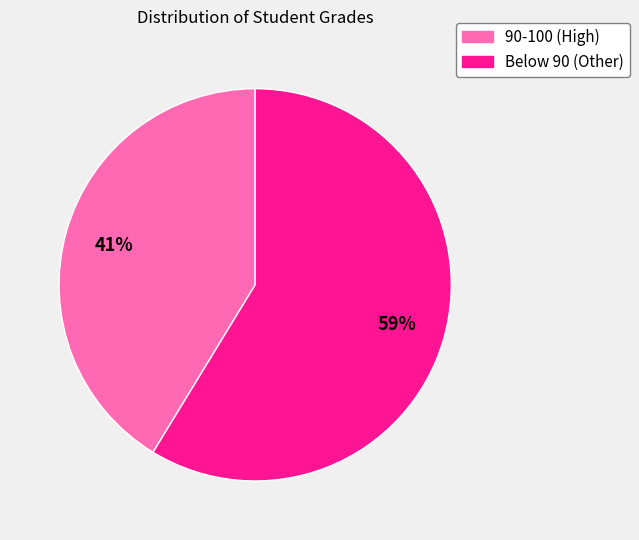

Which slice is the largest?

Below 90 (Other)